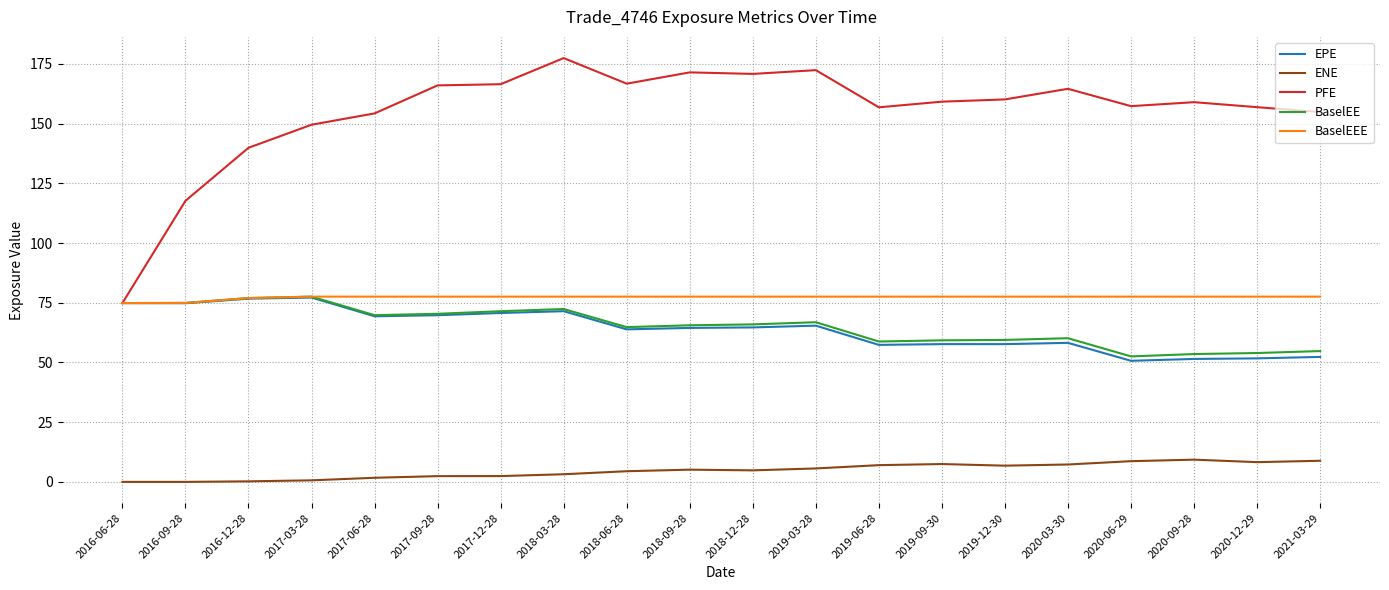

Is the value of PFE at 2020-06-29 greater than the value of EPE at 2016-09-28?

Yes